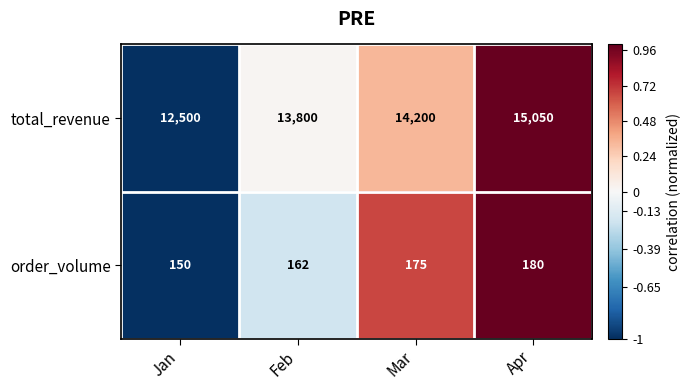

Count the number of data series in this chart.

2